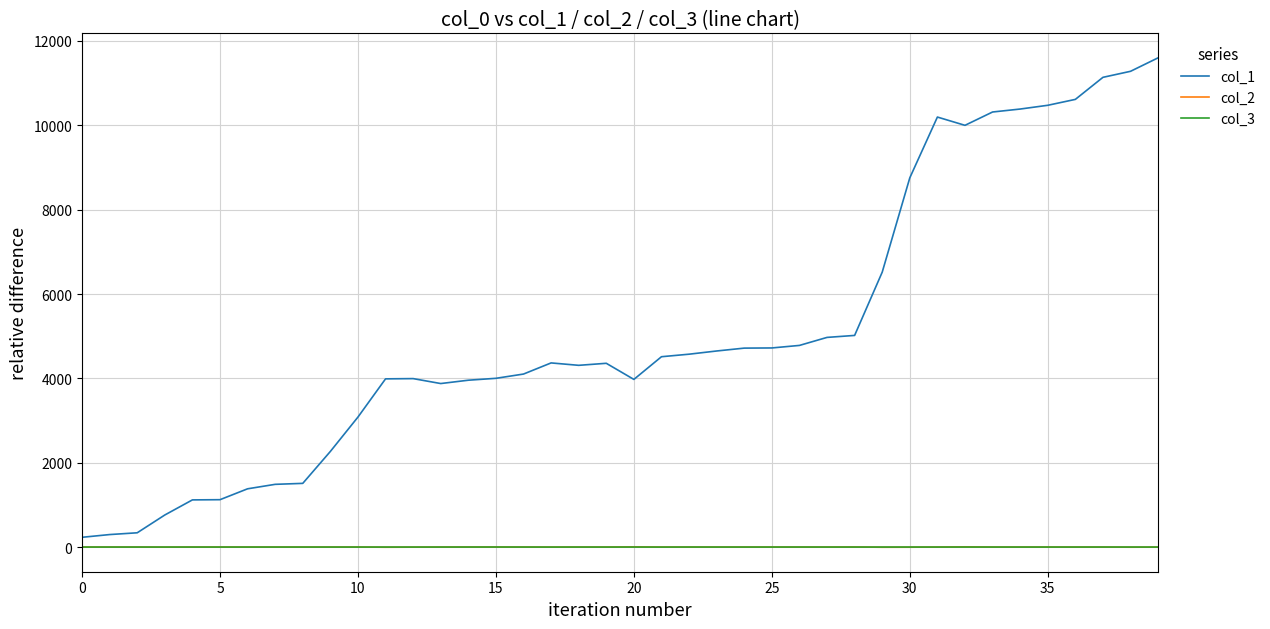

Which series has the widest spread of values?

col_1